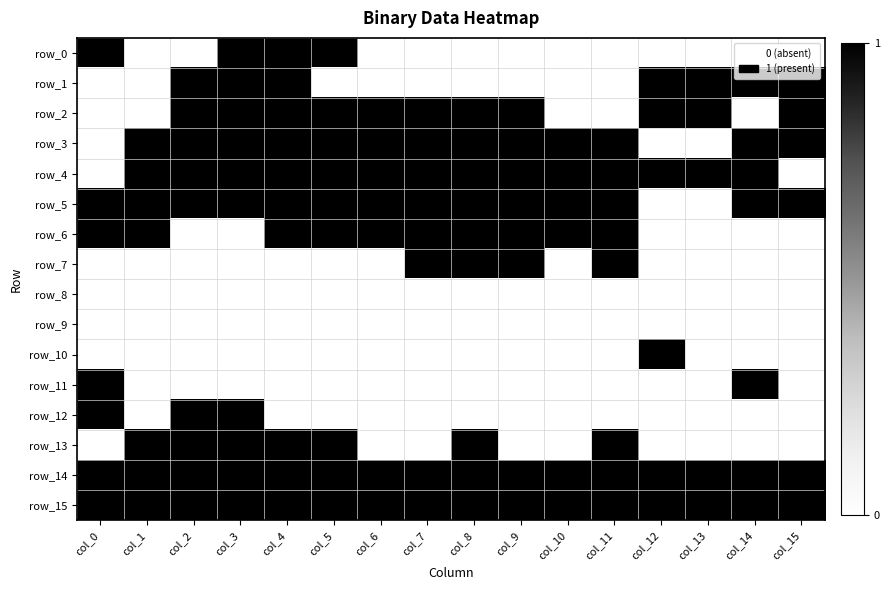

Reading left to right, what are all the values shown in this chart?

row_0: 1	0	0	1	1	1	0	0	0	0	0	0	0	0	0	0
row_1: 0	0	1	1	1	0	0	0	0	0	0	0	1	1	1	1
row_2: 0	0	1	1	1	1	1	1	1	1	0	0	1	1	0	1
row_3: 0	1	1	1	1	1	1	1	1	1	1	1	0	0	1	1
row_4: 0	1	1	1	1	1	1	1	1	1	1	1	1	1	1	0
row_5: 1	1	1	1	1	1	1	1	1	1	1	1	0	0	1	1
row_6: 1	1	0	0	1	1	1	1	1	1	1	1	0	0	0	0
row_7: 0	0	0	0	0	0	0	1	1	1	0	1	0	0	0	0
row_8: 0	0	0	0	0	0	0	0	0	0	0	0	0	0	0	0
row_9: 0	0	0	0	0	0	0	0	0	0	0	0	0	0	0	0
row_10: 0	0	0	0	0	0	0	0	0	0	0	0	1	0	0	0
row_11: 1	0	0	0	0	0	0	0	0	0	0	0	0	0	1	0
row_12: 1	0	1	1	0	0	0	0	0	0	0	0	0	0	0	0
row_13: 0	1	1	1	1	1	0	0	1	0	0	1	0	0	0	0
row_14: 1	1	1	1	1	1	1	1	1	1	1	1	1	1	1	1
row_15: 1	1	1	1	1	1	1	1	1	1	1	1	1	1	1	1